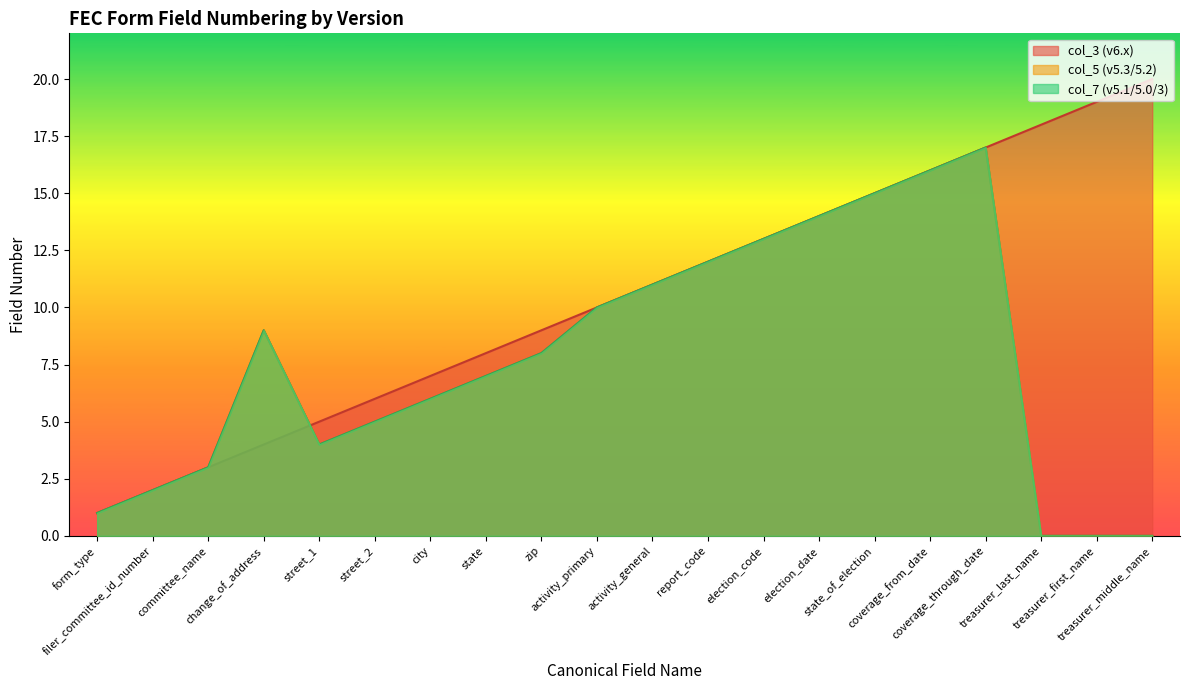

Where is col_7 nearest to the value 10?

activity_primary